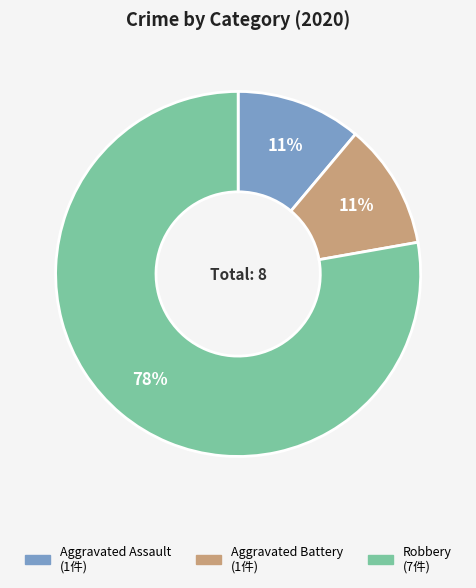

To the nearest percent, what percentage of the pie is Aggravated Battery?

11%